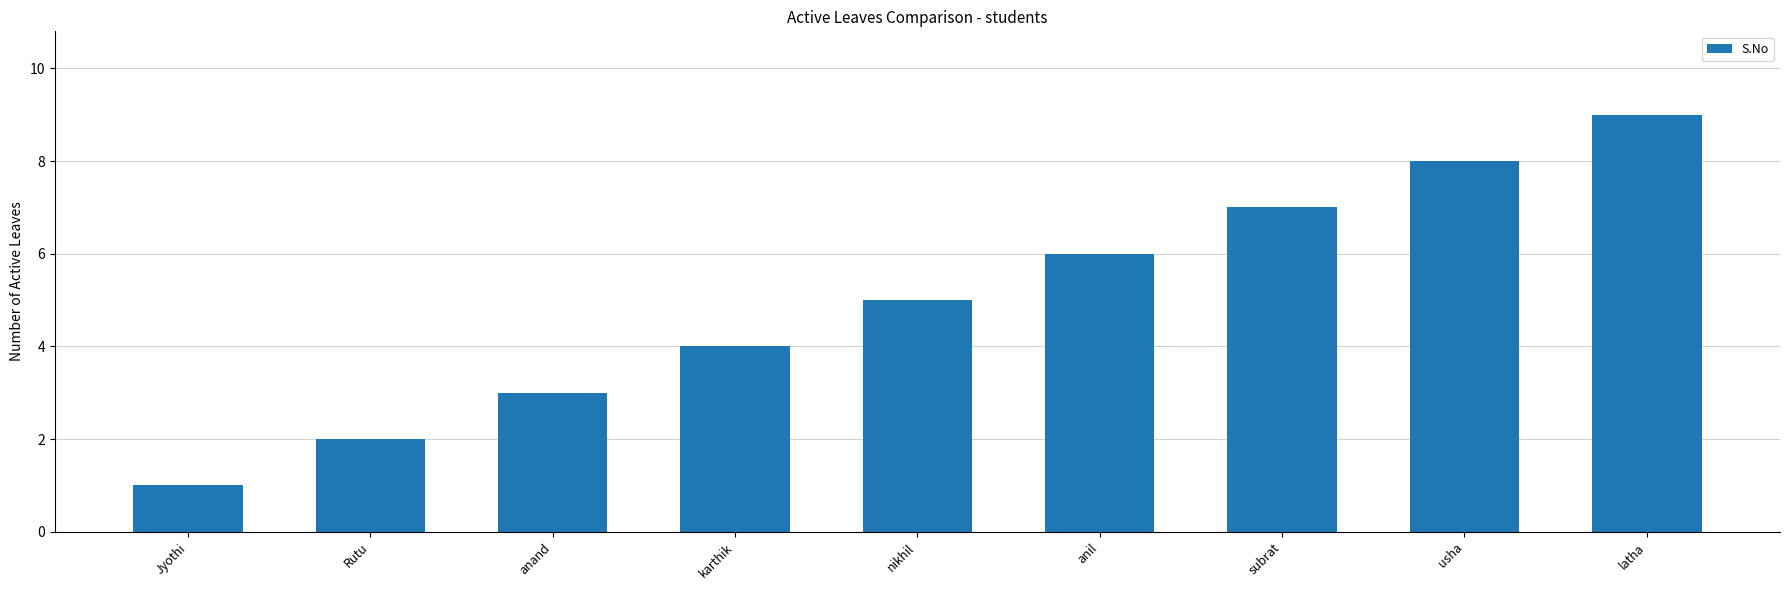

True or false: the data shows 2 at karthik.

False